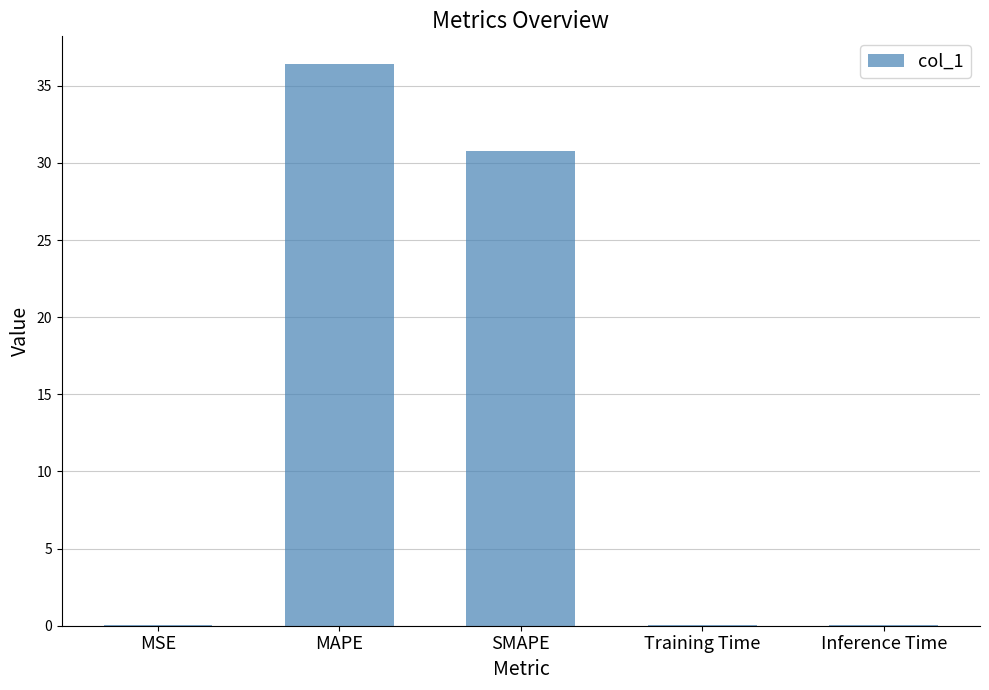

At which category does the chart reach its peak across all series?

MAPE